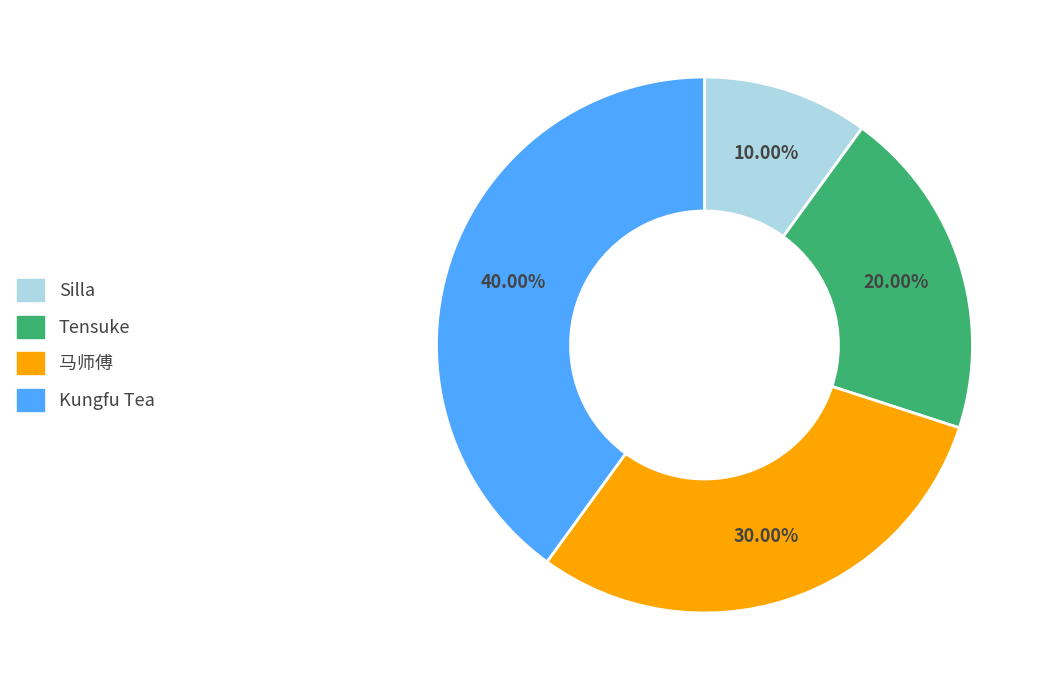

Which category has the smallest portion of the pie?

Silla